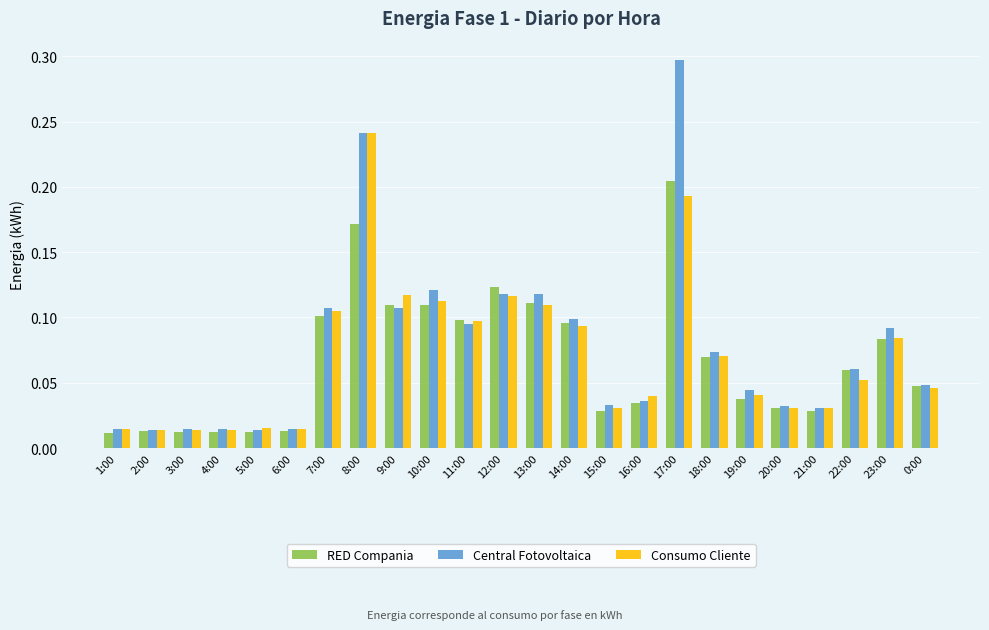

What is the label of the 13th bar from the right?

12:00